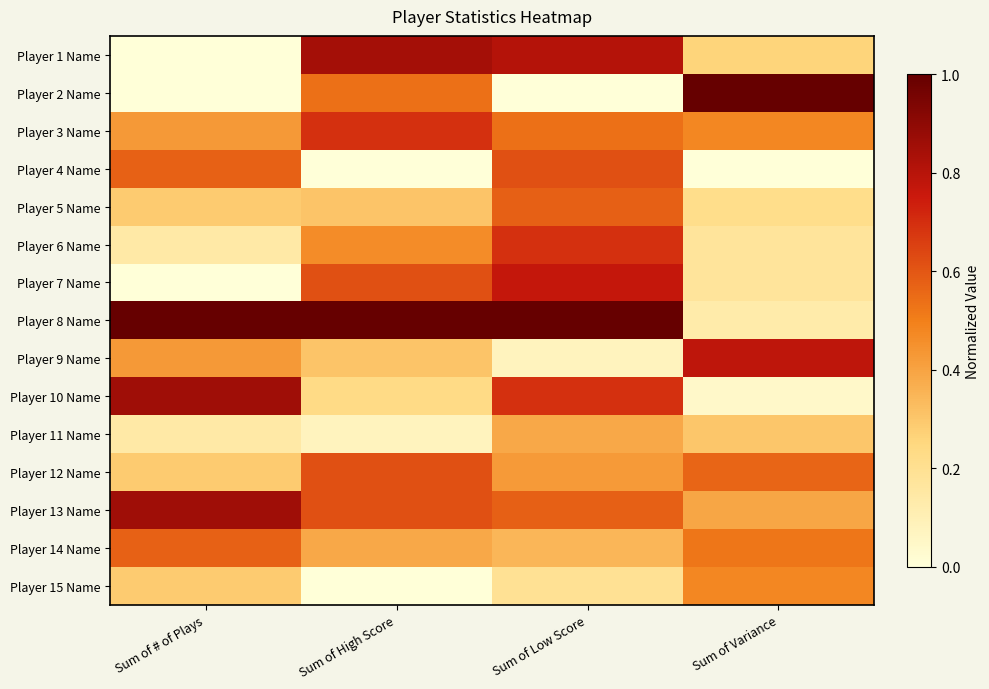

List the series in order of their peak value, lowest first.

Player 11 Name, Player 15 Name, Player 14 Name, Player 5 Name, Player 4 Name, Player 12 Name, Player 3 Name, Player 6 Name, Player 7 Name, Player 9 Name, Player 1 Name, Player 10 Name, Player 13 Name, Player 2 Name, Player 8 Name